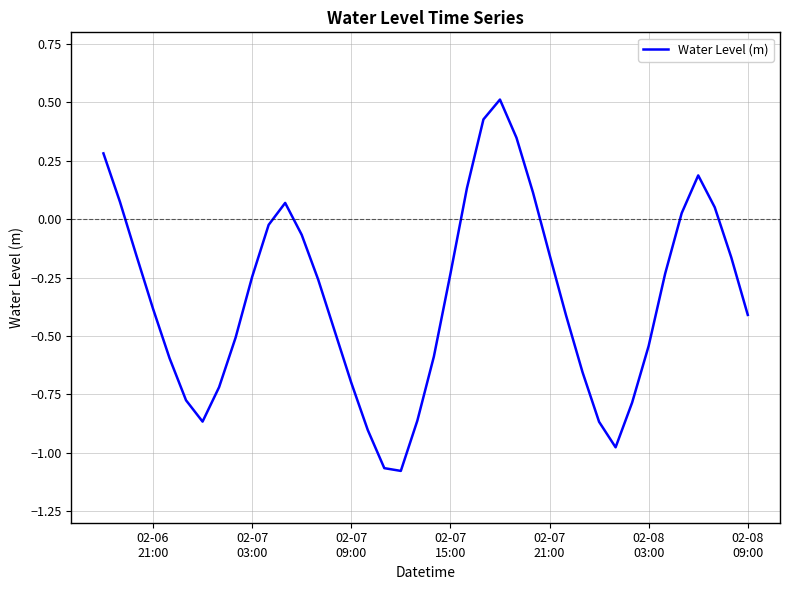

What is the greatest value displayed?

0.5